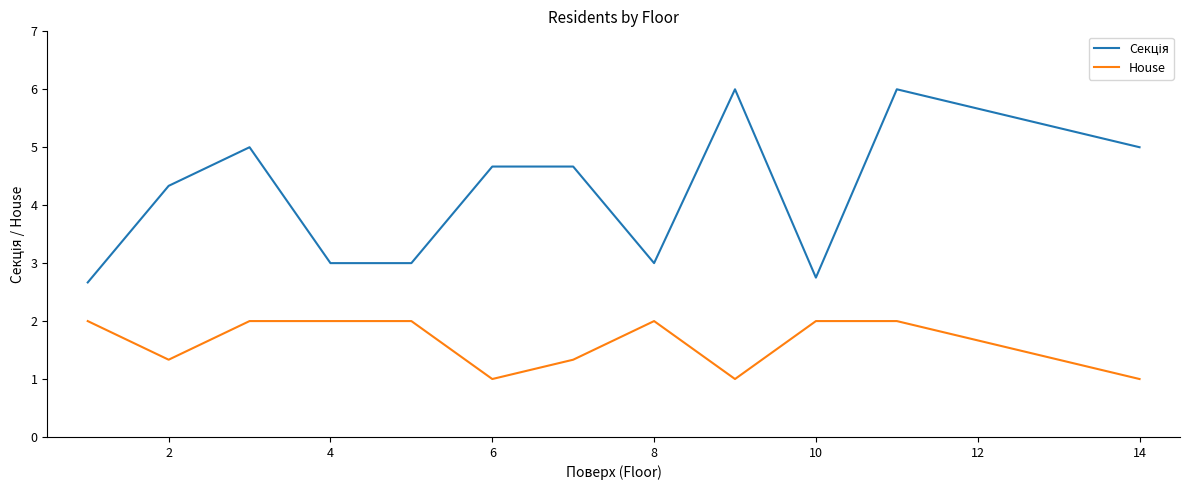

What is the difference between the maximum and minimum values in the House series?

1.0